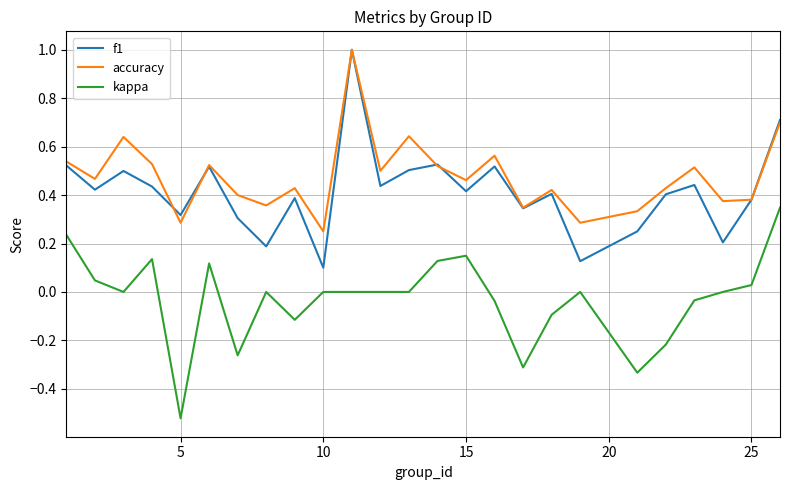

What is the maximum value shown in the chart?

1.0